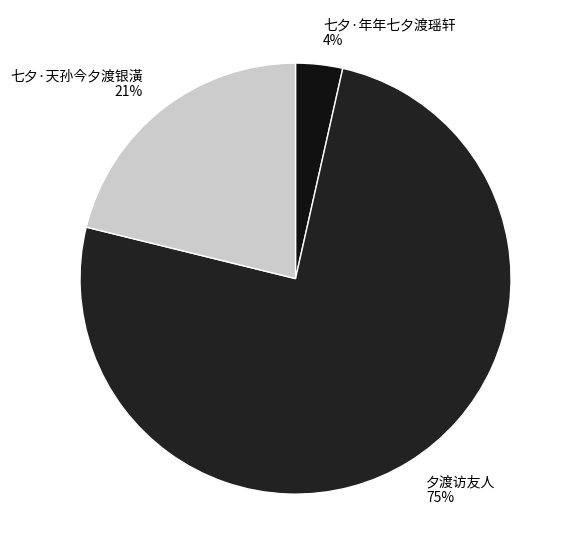

How many segments does this pie chart have?

3